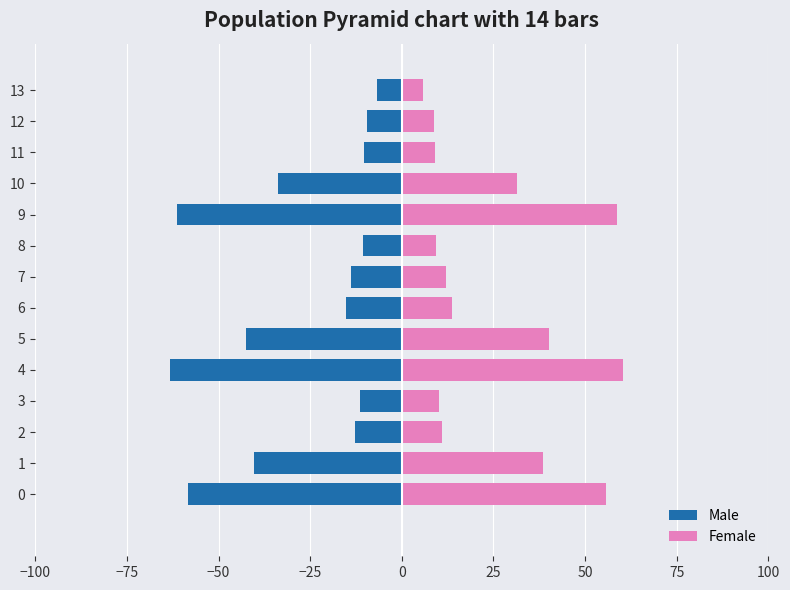

At which category is the sum across all series the highest?

12